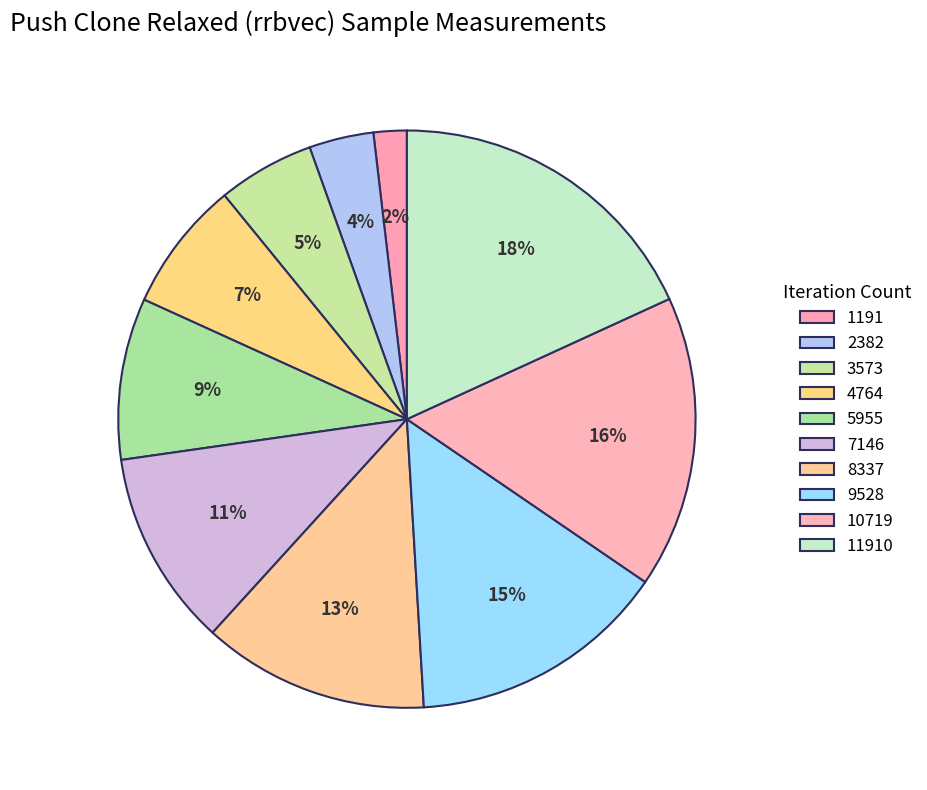

How many slices are in this pie chart?

10